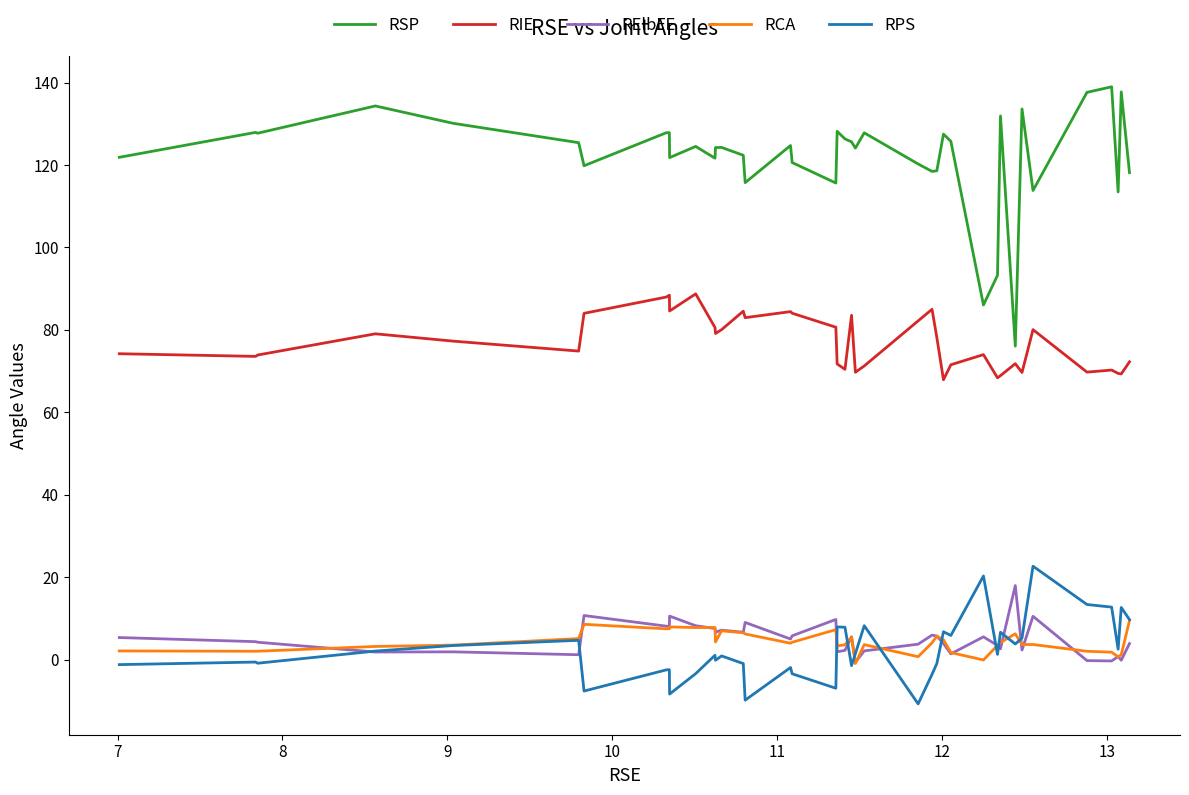

What is the maximum value shown in the chart?

139.0